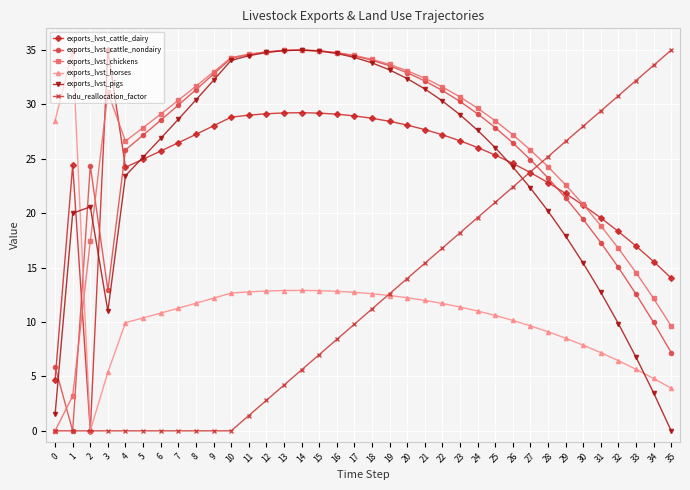

What is the difference between the highest and lowest values at 33?

26.5